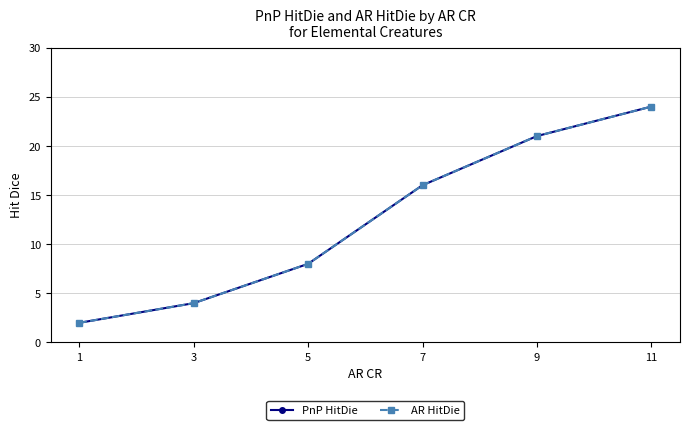

Does the chart have visible grid lines?

Yes